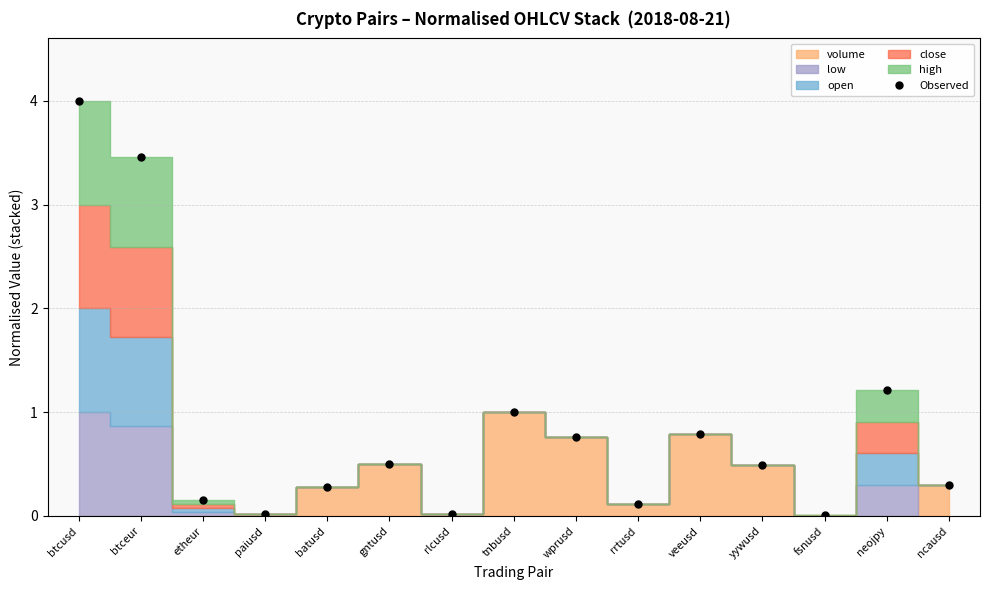

Where is the first local maximum?

gntusd